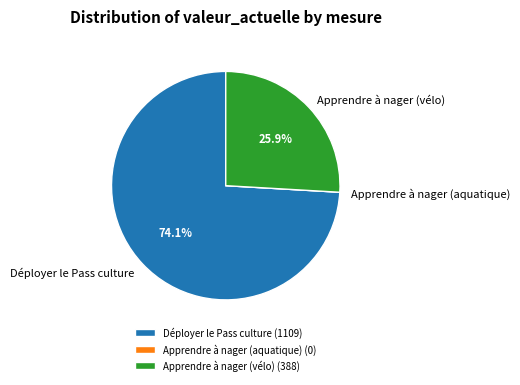

To the nearest percent, what is the average slice percentage?

33%